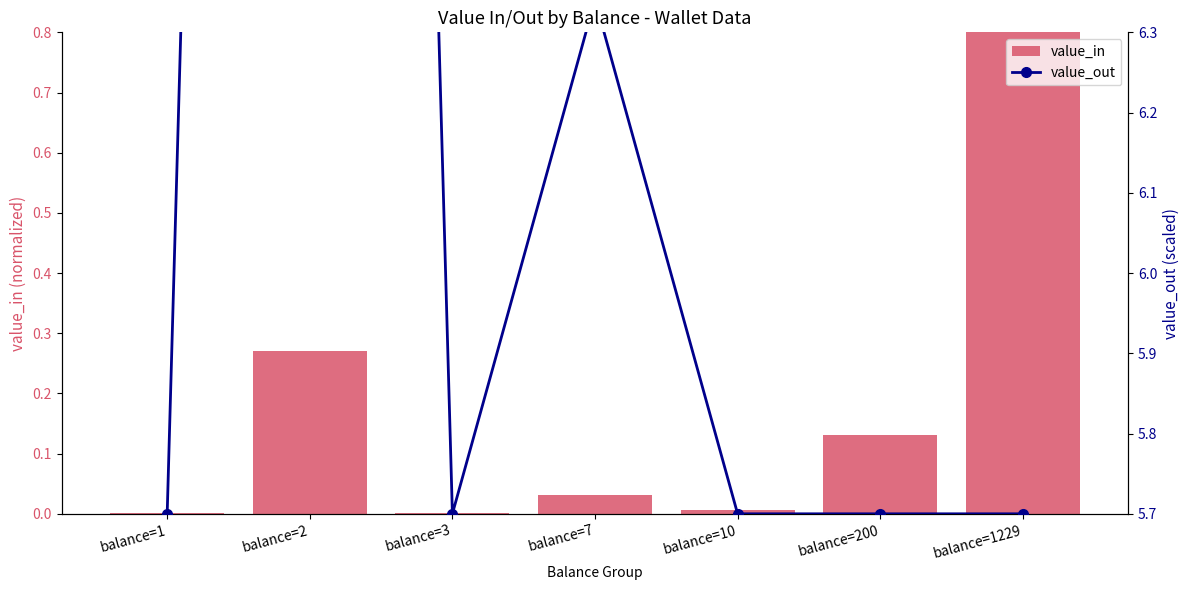

Reading left to right, extract all data points from this chart.

value_in: 0.0	0.3	0.0	0.0	0.0	0.1	0.8
value_out: 5.7	12.0	5.7	6.3	5.7	5.7	5.7